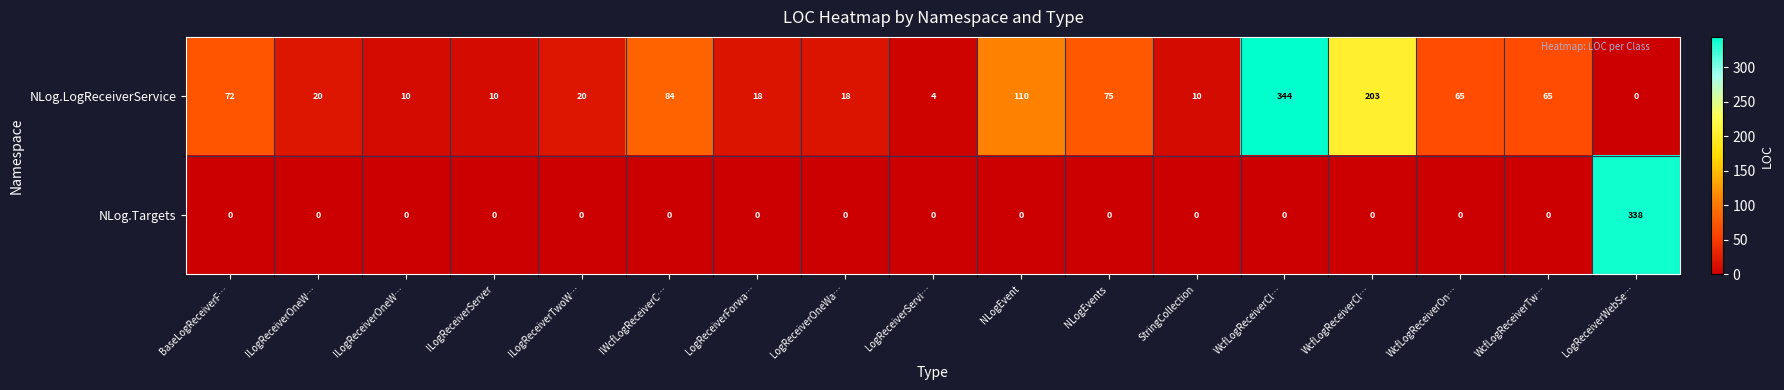

How many series are shown in this chart?

2